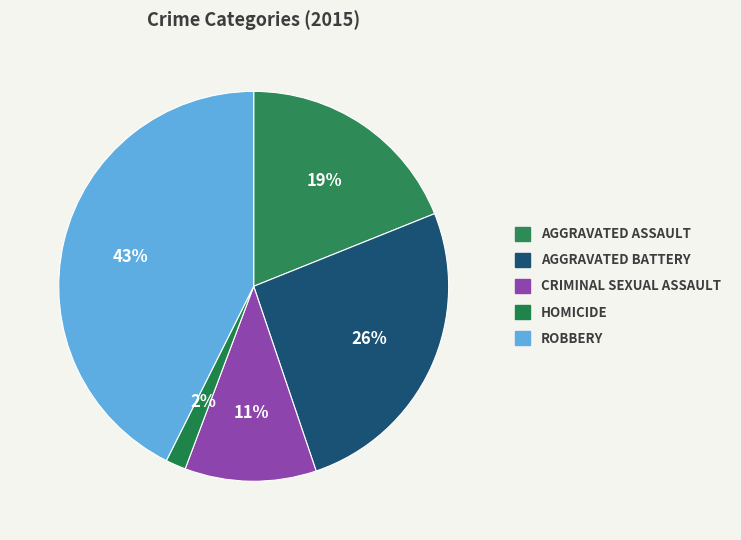

What is the largest slice in the pie chart?

Robbery